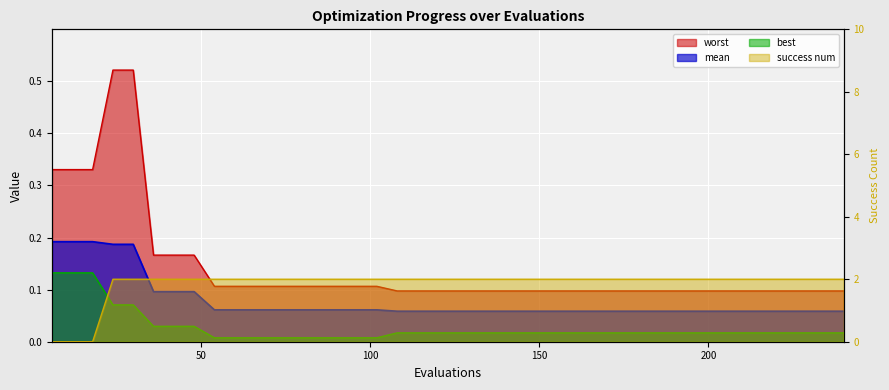

Count the mean values in the range 0 to 1.

40